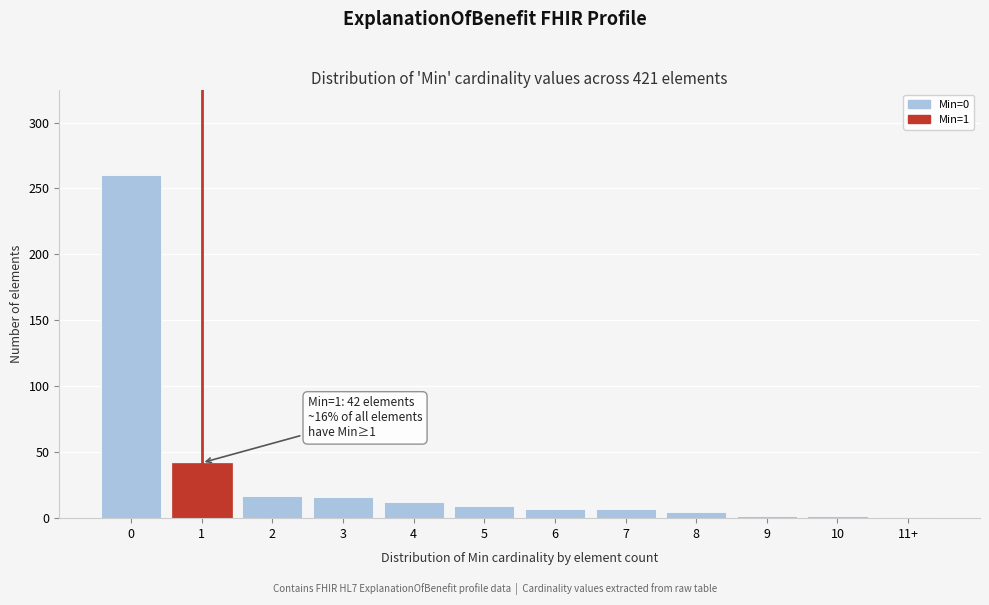

What is the maximum value shown in the chart?

260